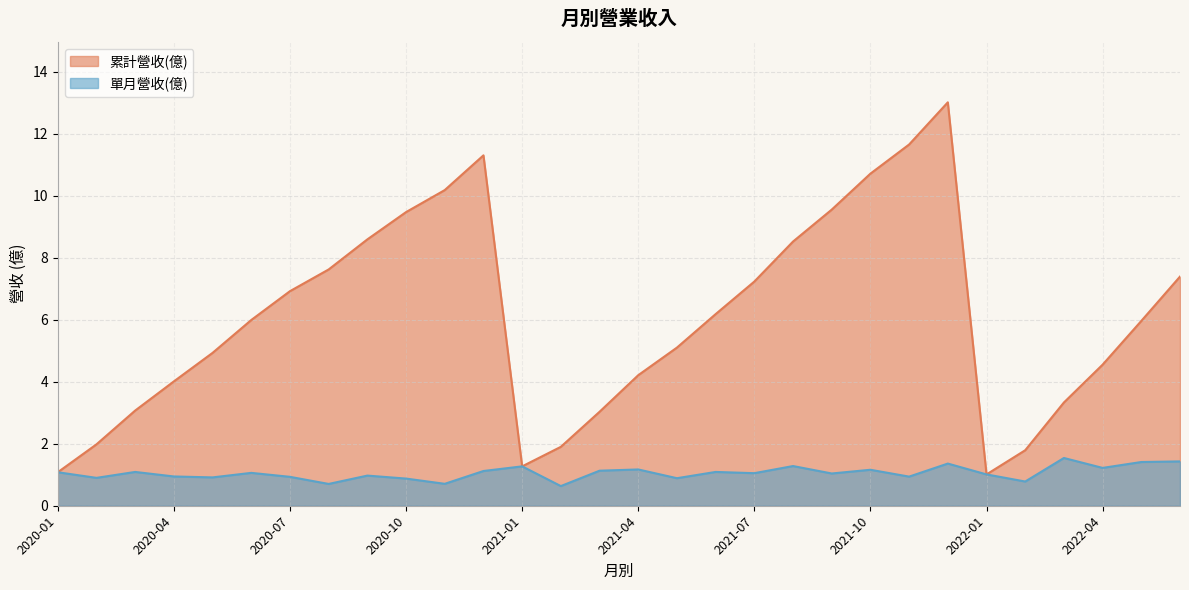

At which category is the sum across all series the highest?

2021-12